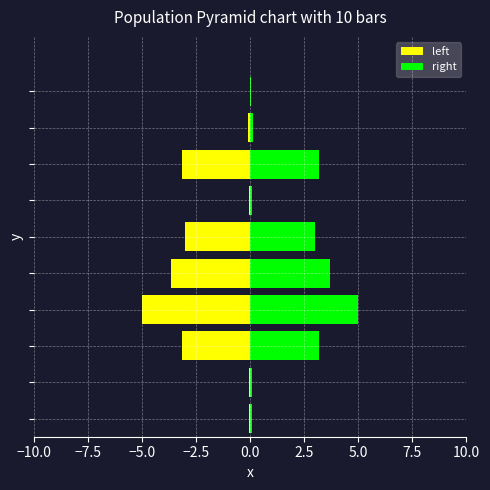

What value does the right series have at 0.0?

3.7